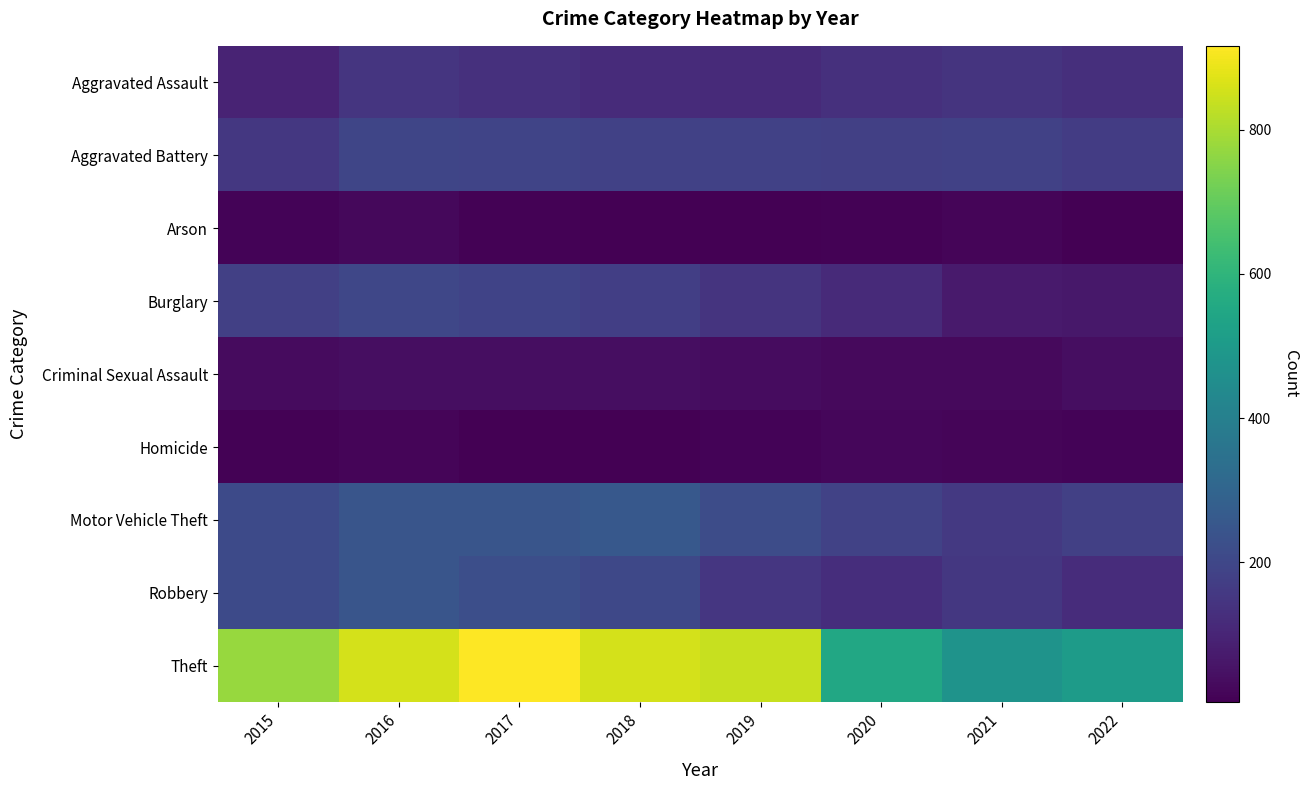

List the series in order of their peak value, lowest first.

Homicide, Arson, Criminal Sexual Assault, Aggravated Assault, Aggravated Battery, Burglary, Robbery, Motor Vehicle Theft, Theft